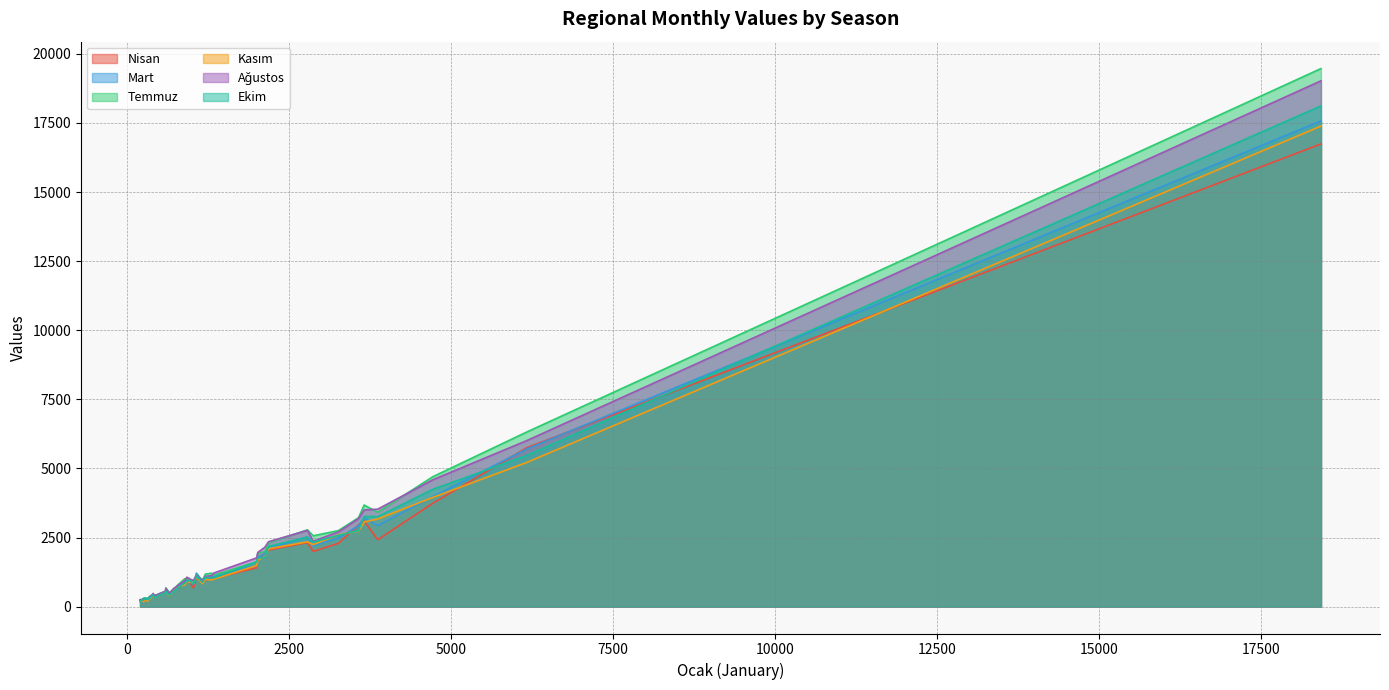

Which series has the largest range (max minus min)?

Temmuz